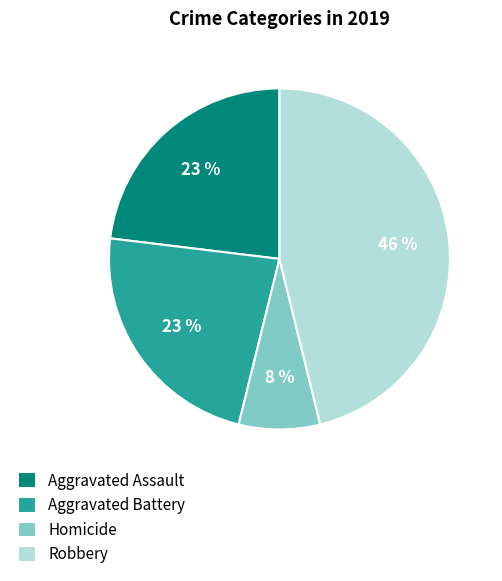

Do Robbery and Aggravated Assault together represent more than half of the pie?

Yes